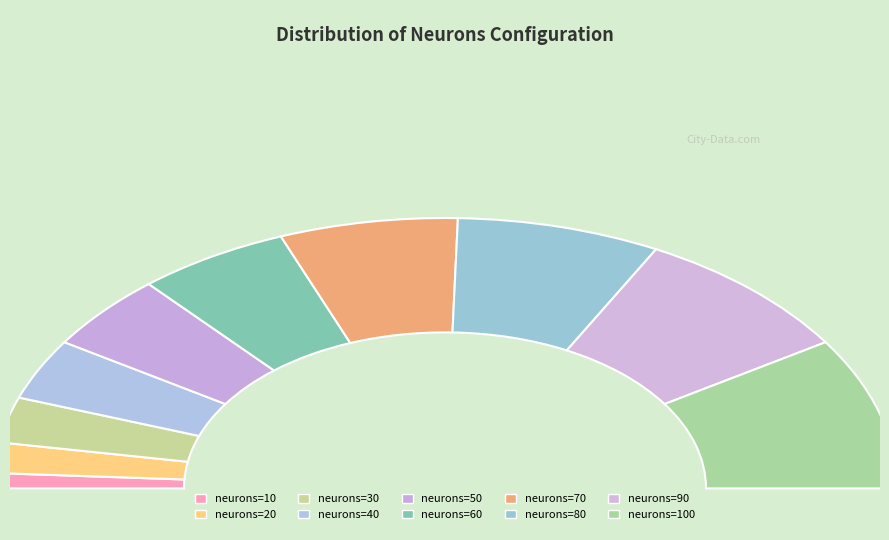

To the nearest percent, what is the average slice percentage?

10%